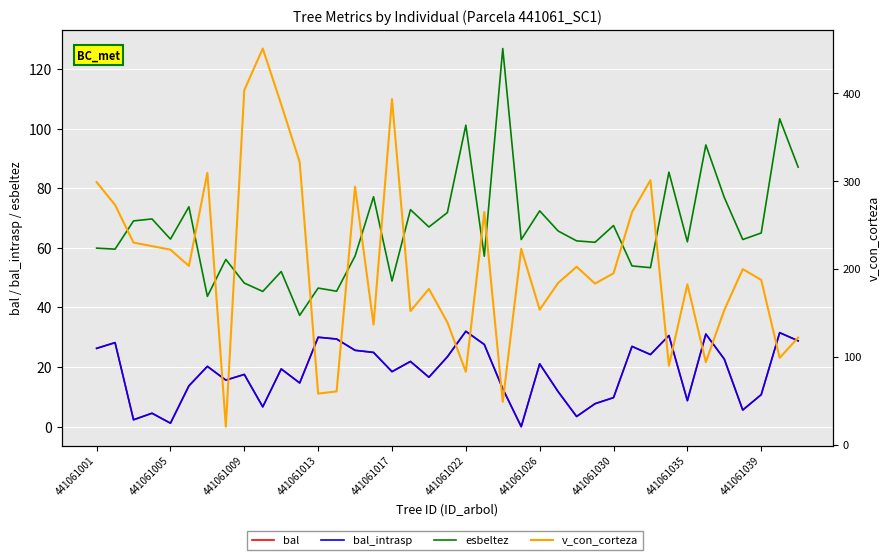

True or false: v_con_corteza and bal intersect in this chart.

False